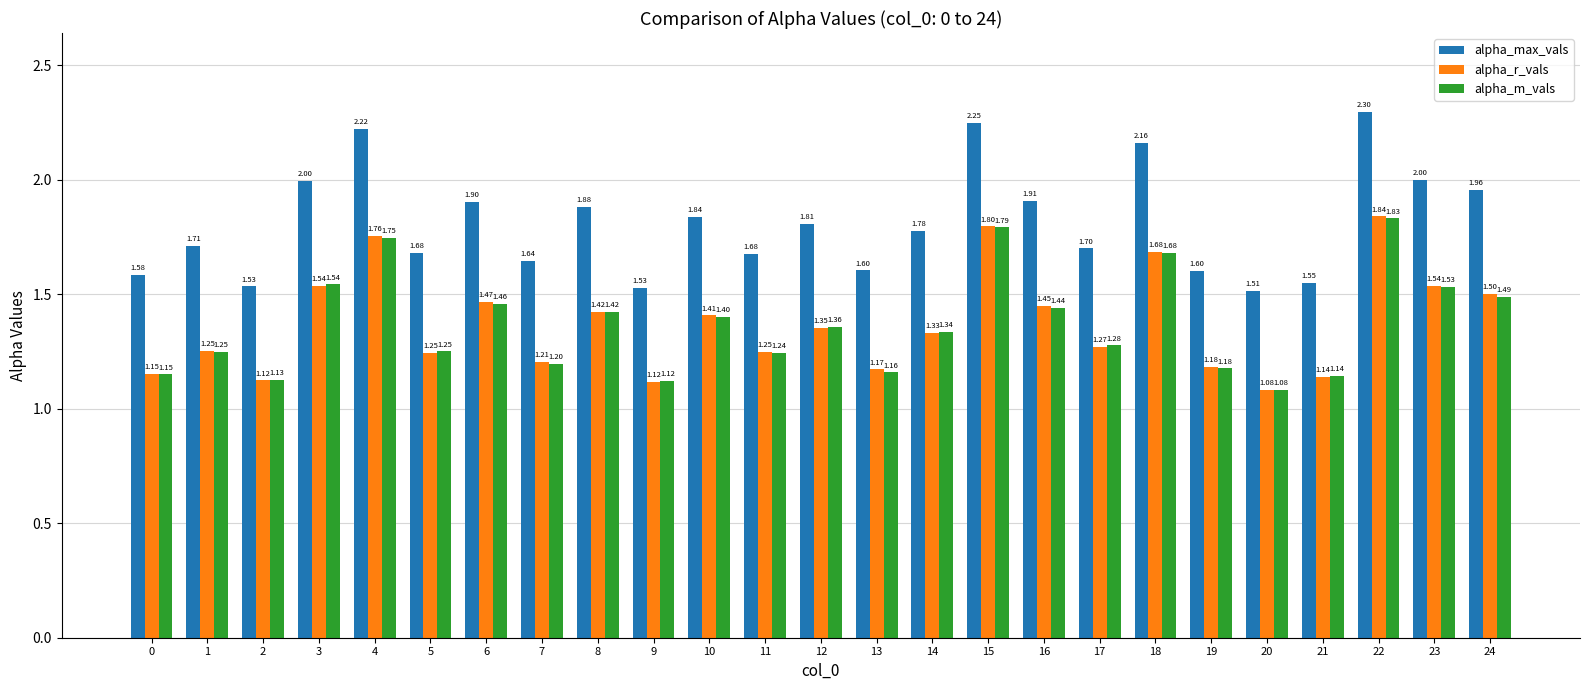

Which series changed the most between 15 and 20?

alpha_max_vals